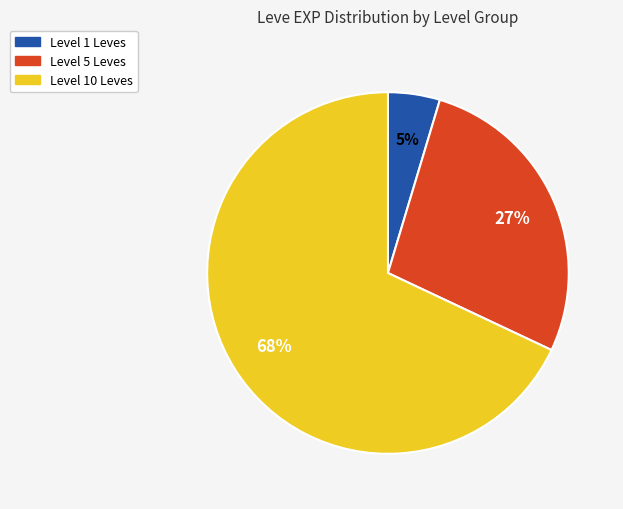

Do Level 1 Leves and Level 10 Leves together represent more than half of the pie?

Yes